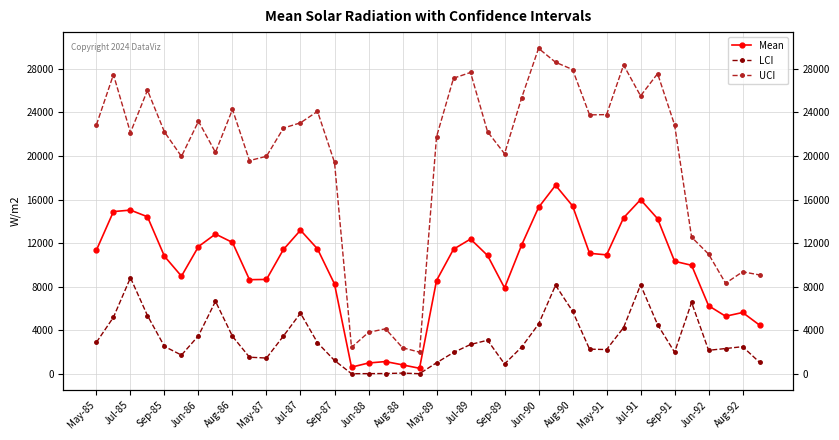

True or false: LCI and UCI intersect in this chart.

False